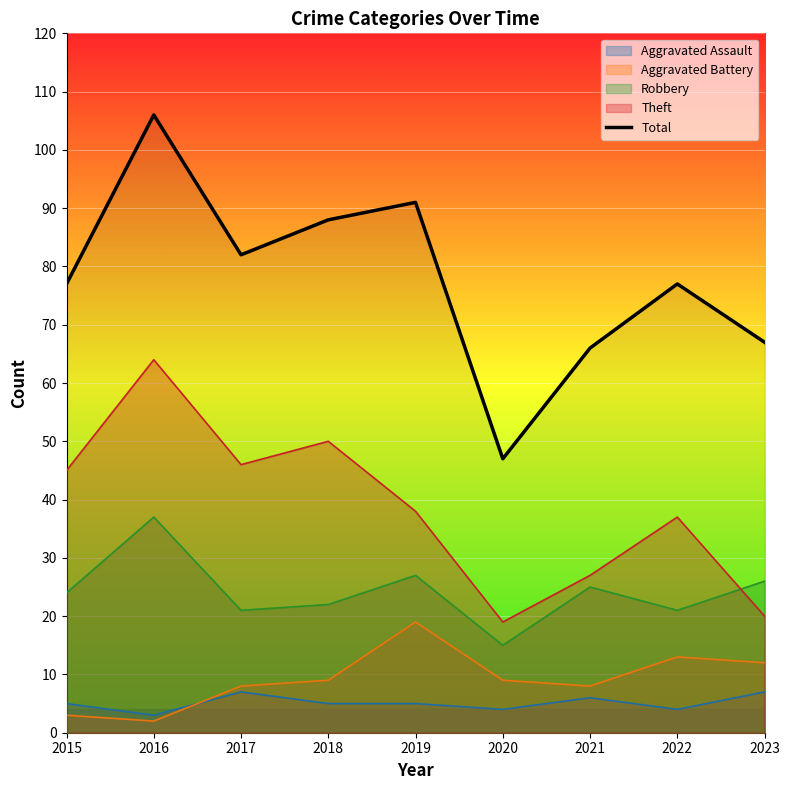

List the labels in order of value, largest first.

2016, 2019, 2018, 2017, 2015, 2022, 2023, 2021, 2020